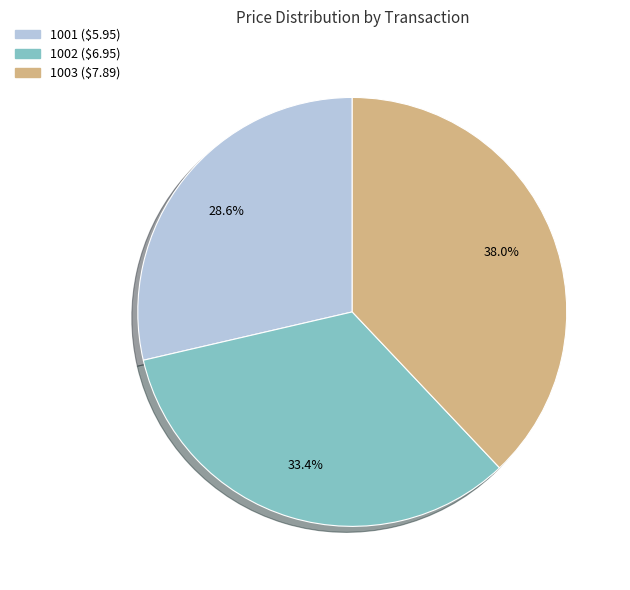

What is the smallest slice in the pie chart?

1001